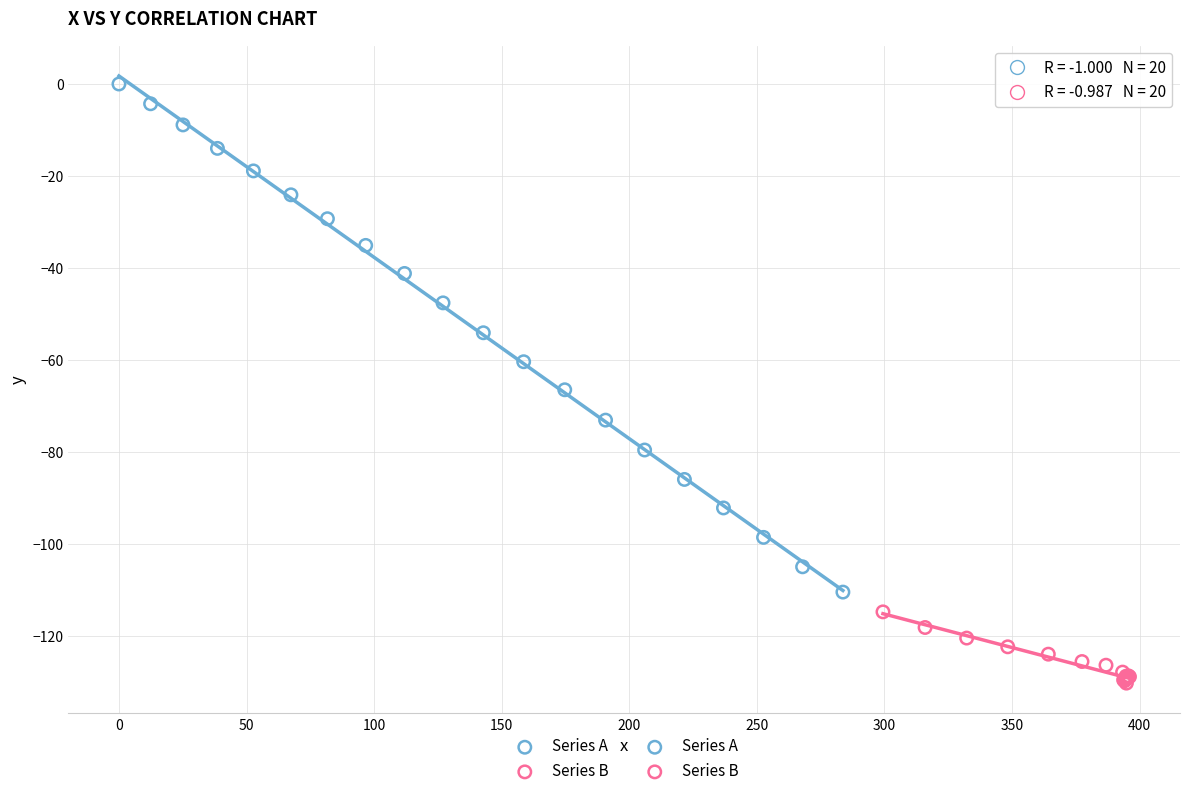

Which series contains the highest Y value?

Series A